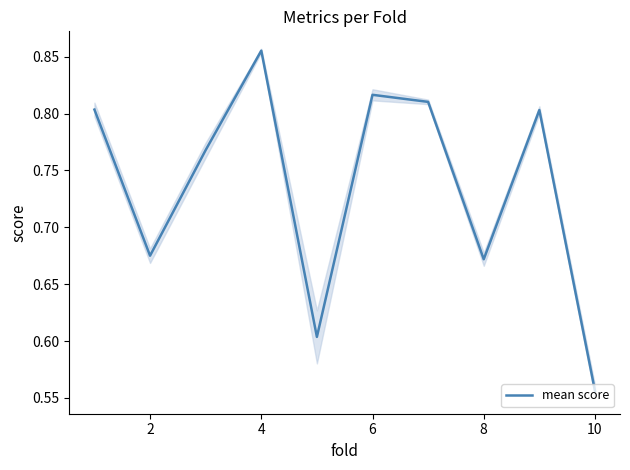

What is the difference between the maximum and minimum values?

0.3